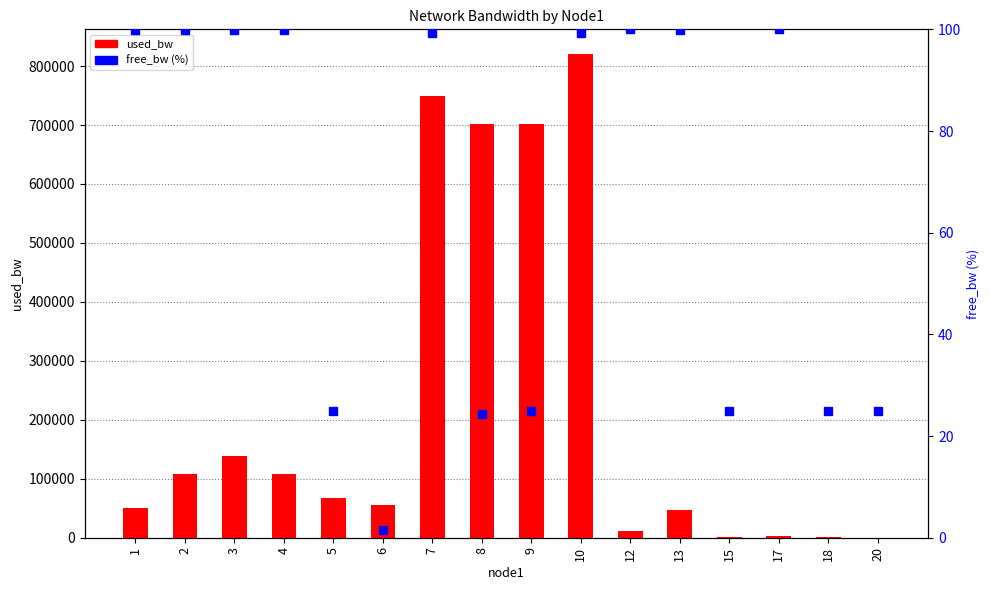

What is the sum of all free_bw (%) values?

1048.6